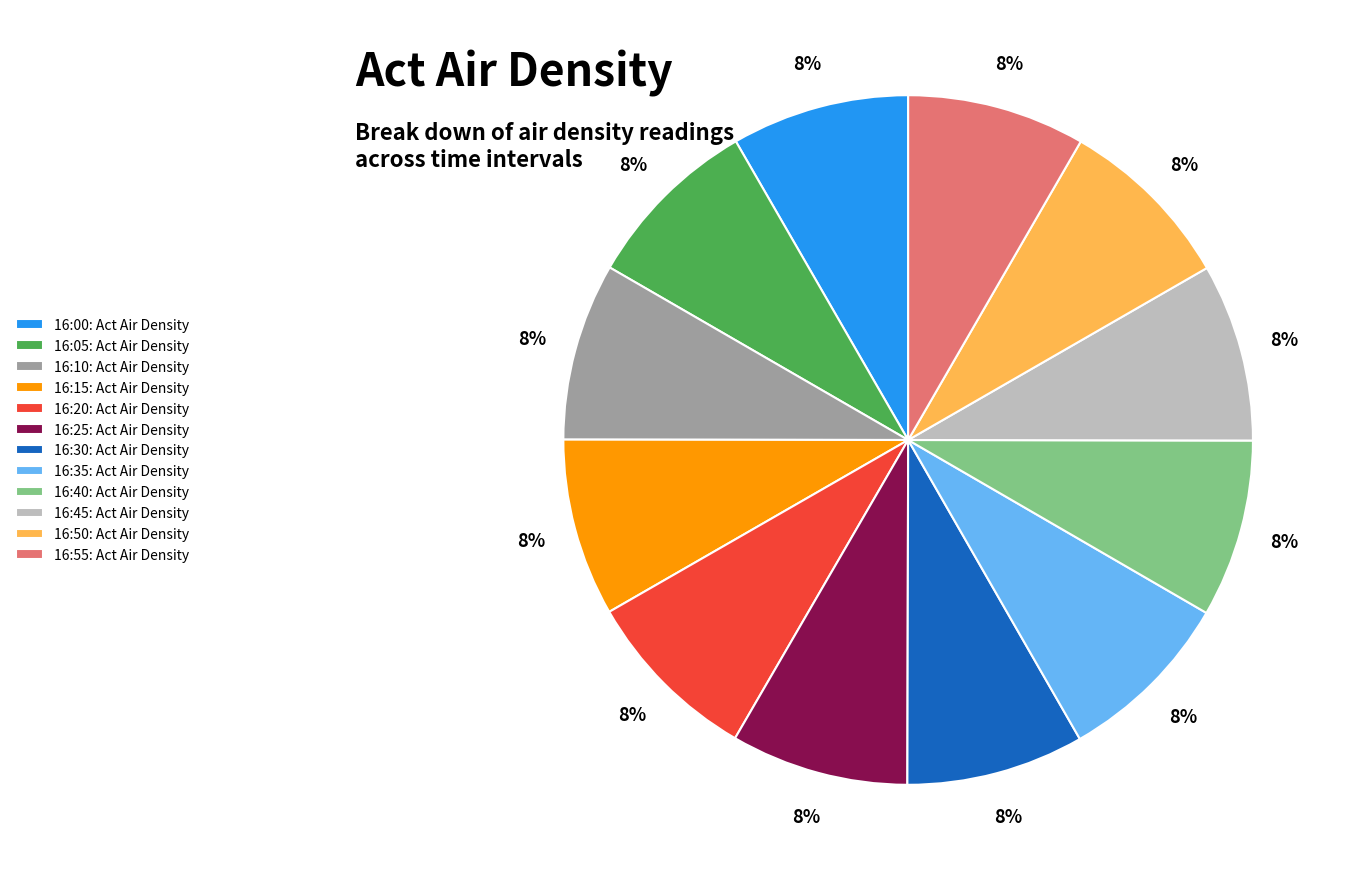

Is there any slice that represents more than half of the pie?

No